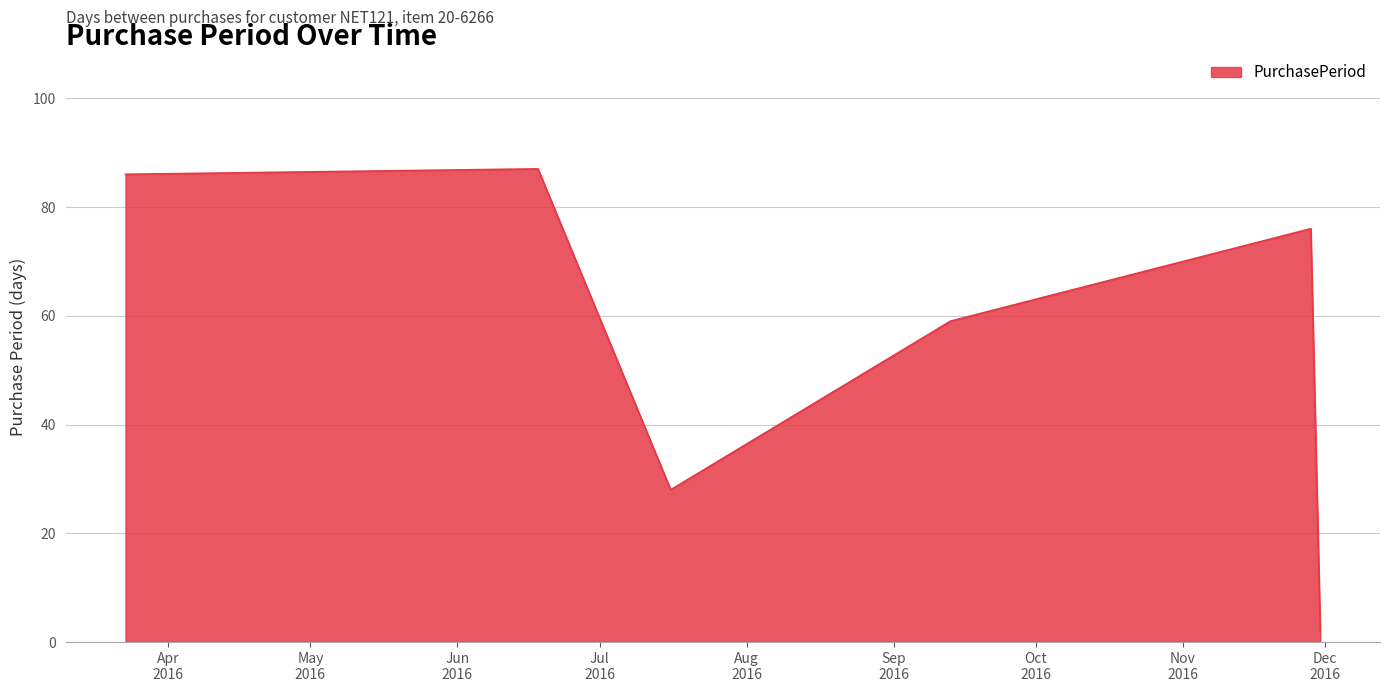

What is the greatest value displayed?

87